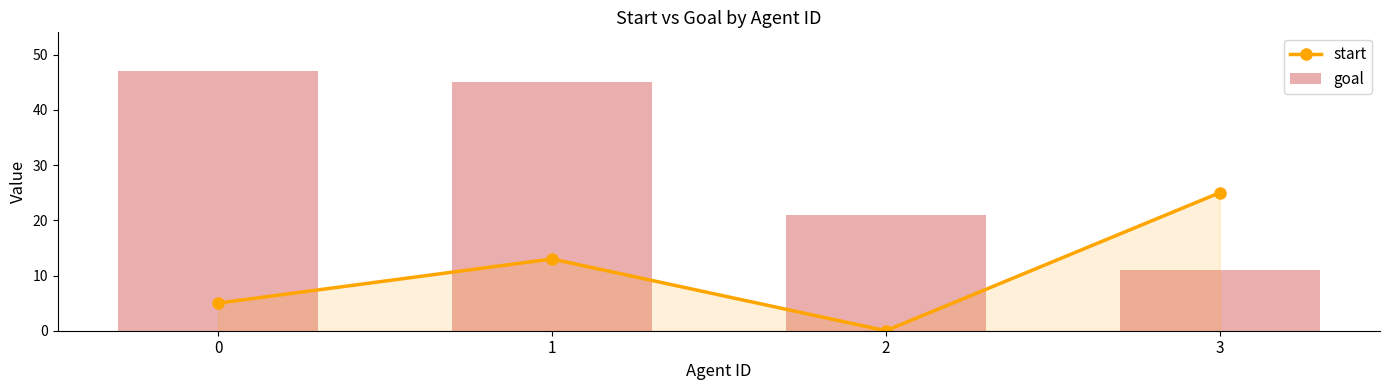

Is the value of start at 0 greater than the value of goal at 3?

No